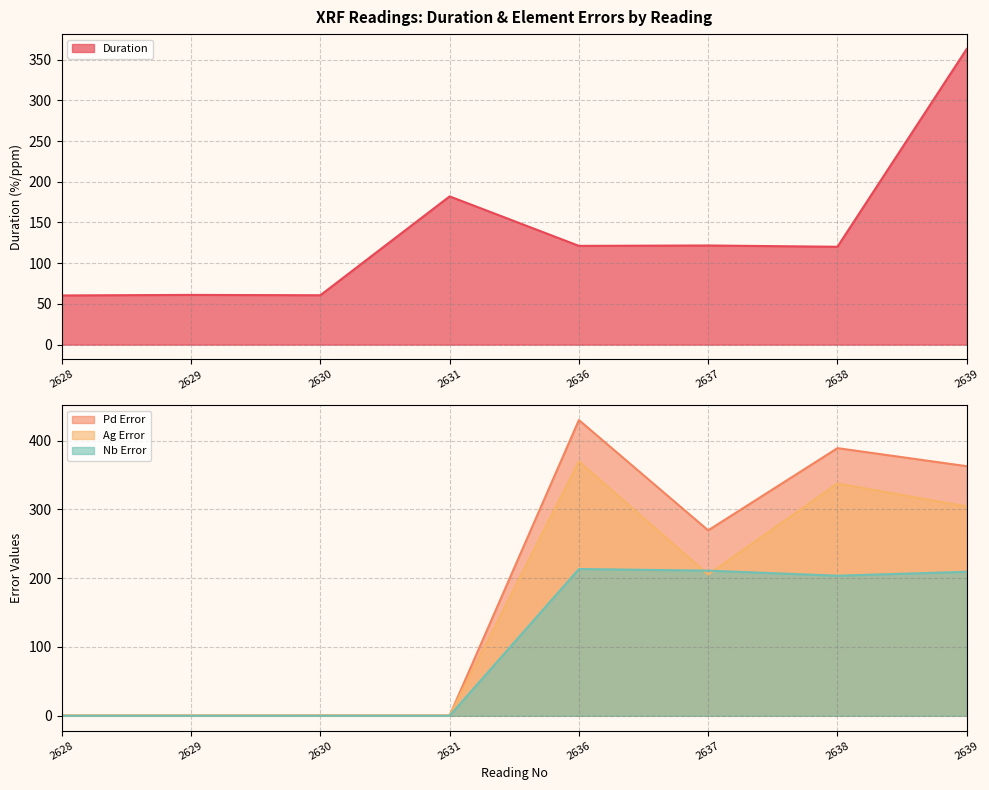

Reading left to right, list all the values displayed in this chart.

Duration: 60.4	61.0	60.6	182.0	121.2	121.7	120.1	363.1
Pd Error: 0.3	0.3	0.3	0.3	429.7	269.4	388.9	362.7
Ag Error: 0.3	0.3	0.4	0.3	369.5	205.3	337.6	304.1
Nb Error: 0.0	0.0	0.0	0.0	213.3	210.9	203.6	209.2